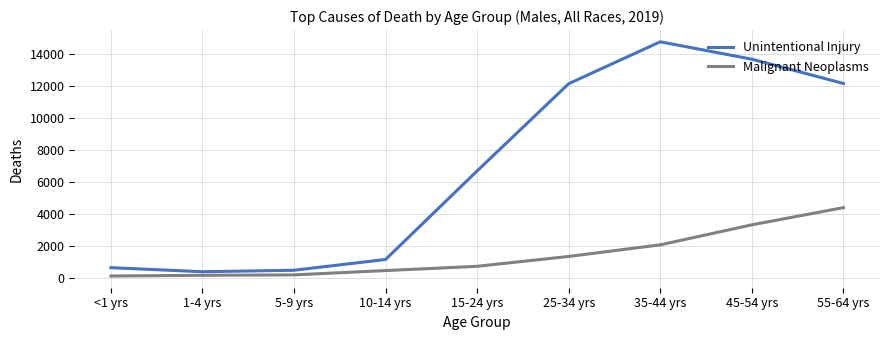

At which label does Unintentional Injury reach its peak?

35-44 yrs